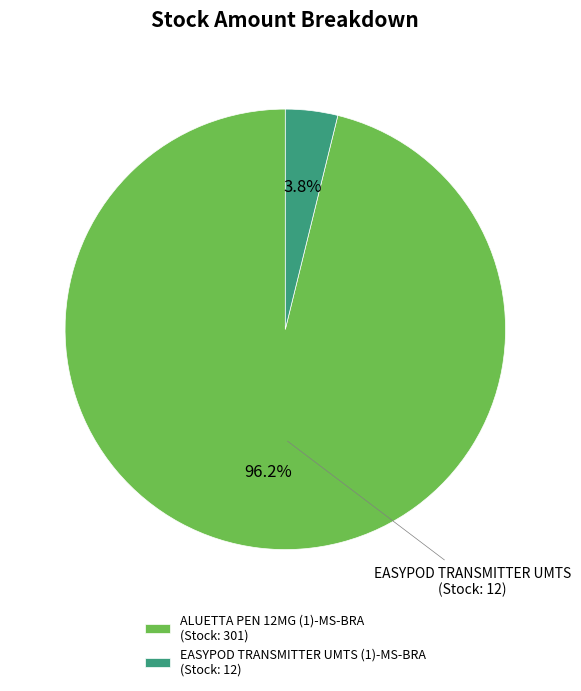

What is the smallest slice in the pie chart?

EASYPOD TRANSMITTER UMTS (1)-MS-BRA